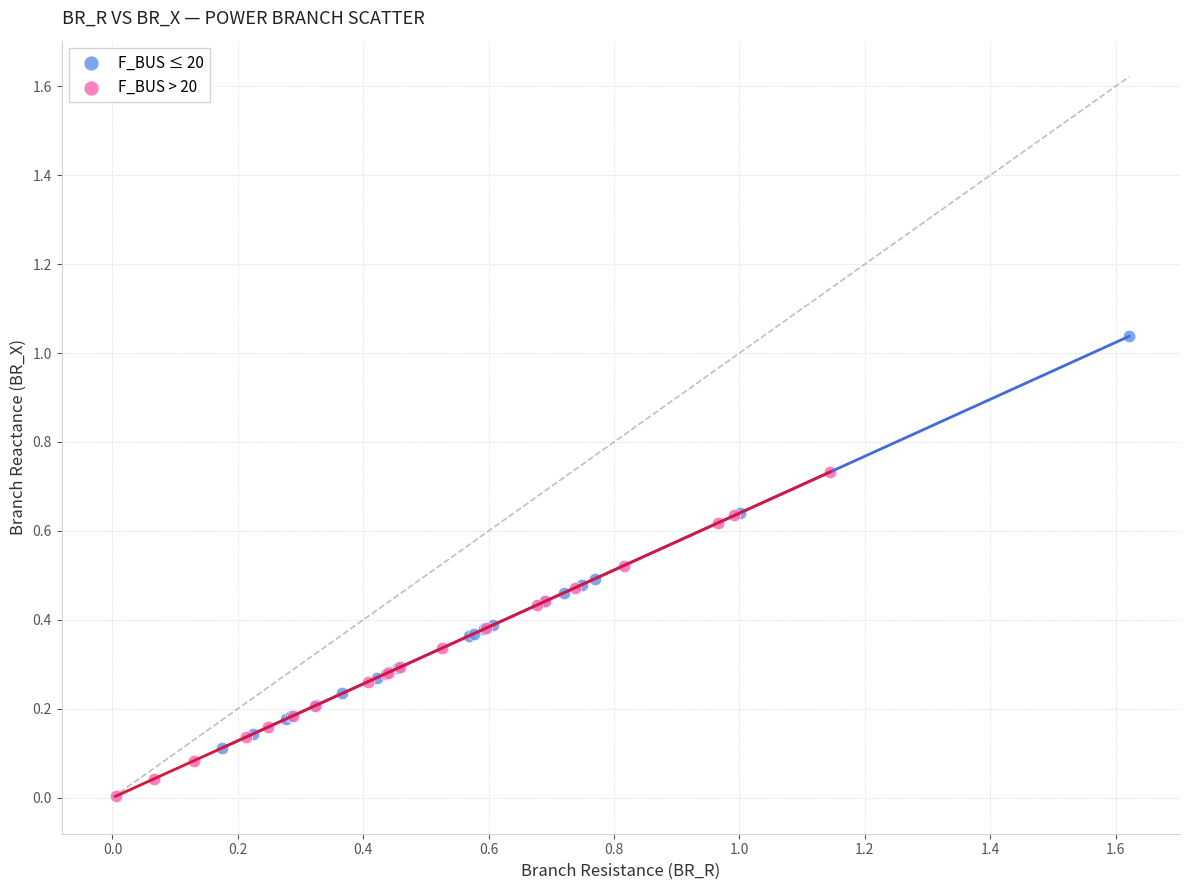

Which series contains the highest Y value?

F_BUS ≤ 20